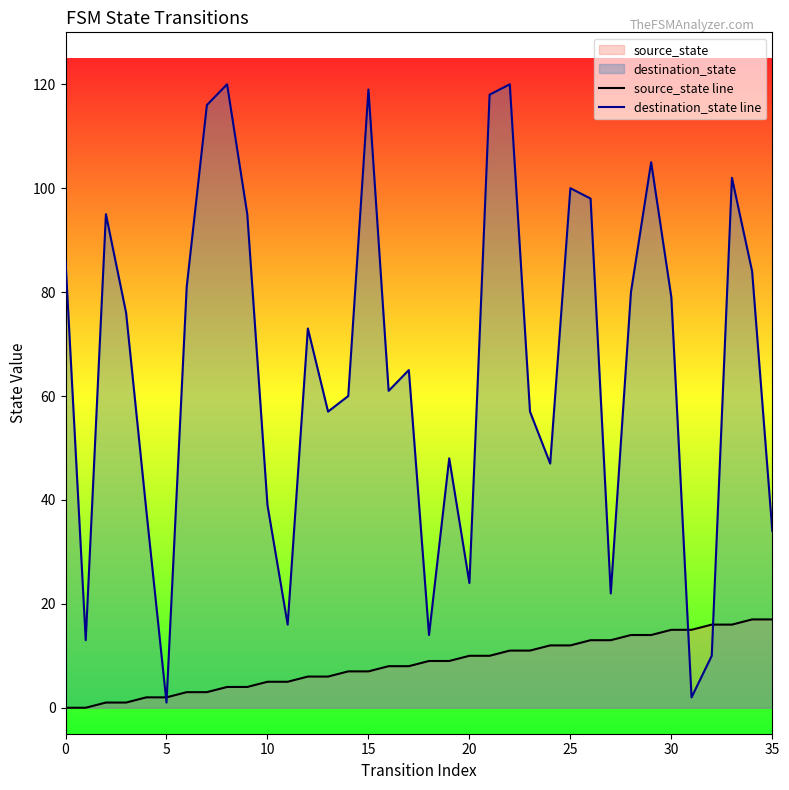

Rank the series by their maximum value, from highest to lowest.

destination_state line, source_state line